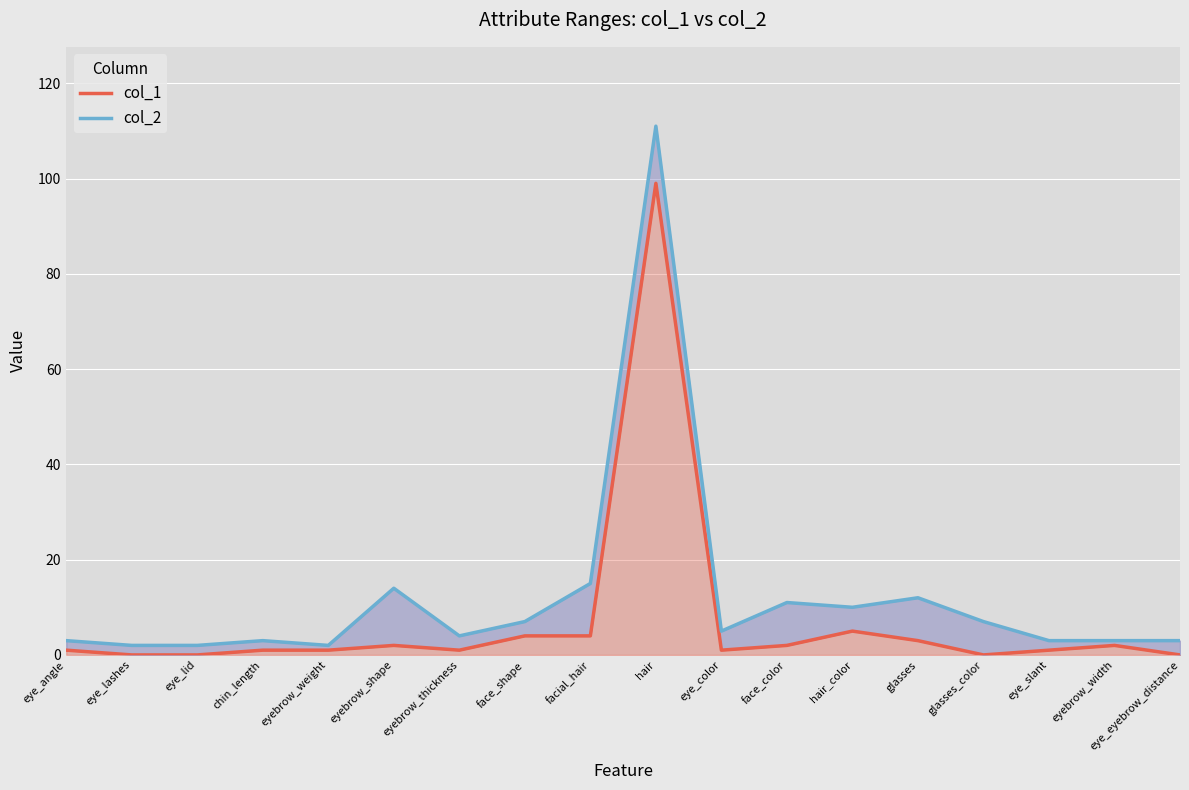

What is the label of the 7th point from the left?

eyebrow_thickness